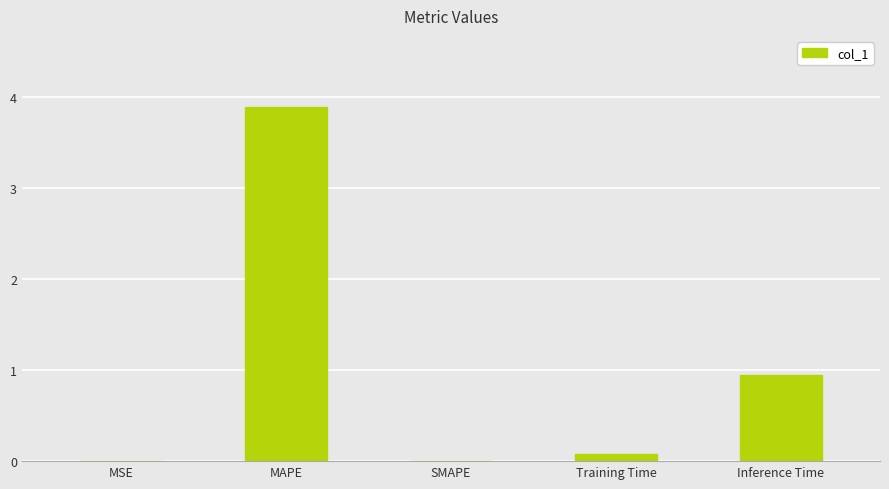

The value at MAPE is 3.9. True or false?

True